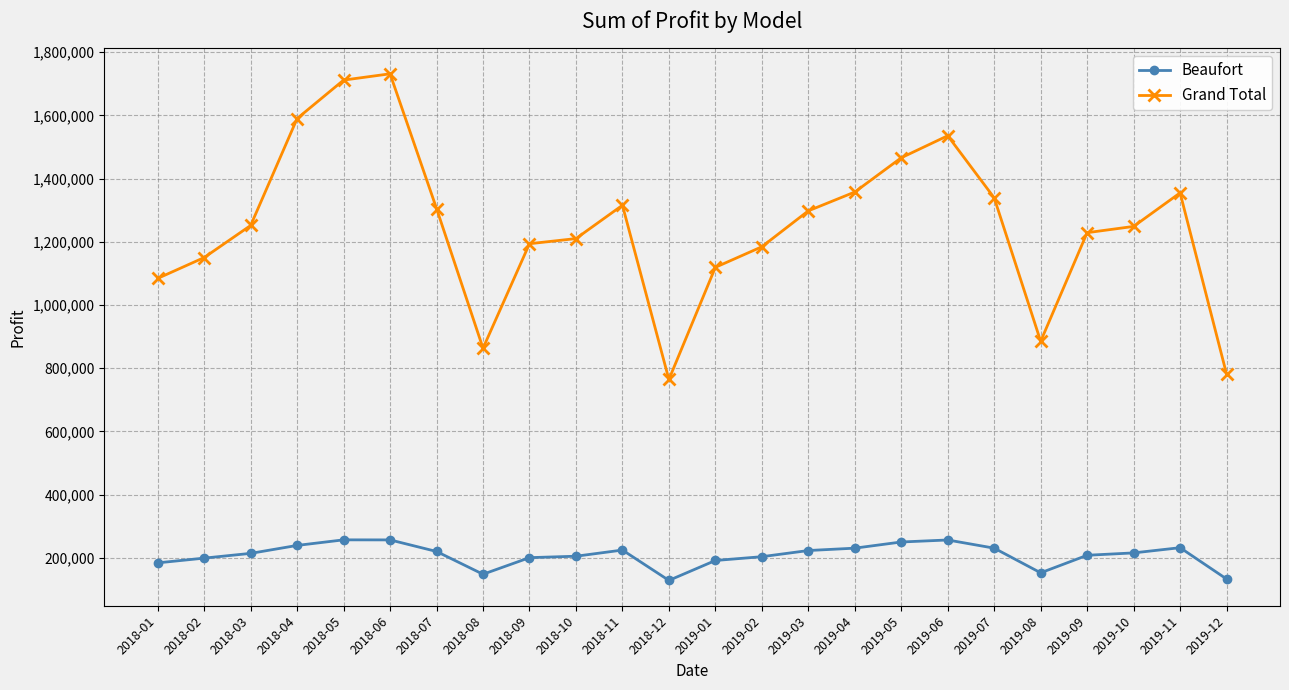

Which series has the largest range (max minus min)?

Grand Total